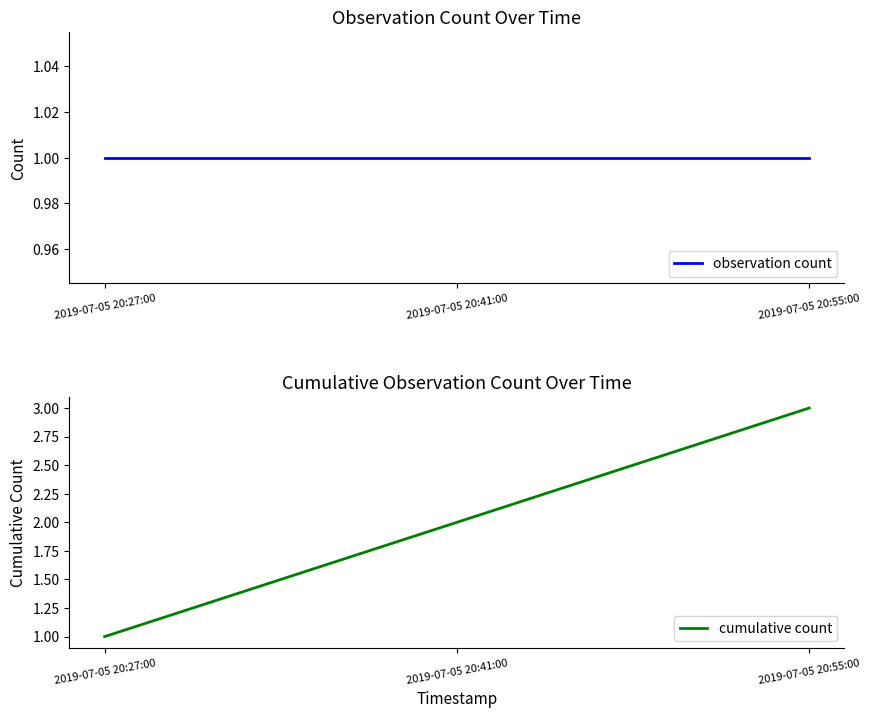

Reading right to left, what are all the values shown in this chart?

observation count: 1	1	1
cumulative count: 3	2	1